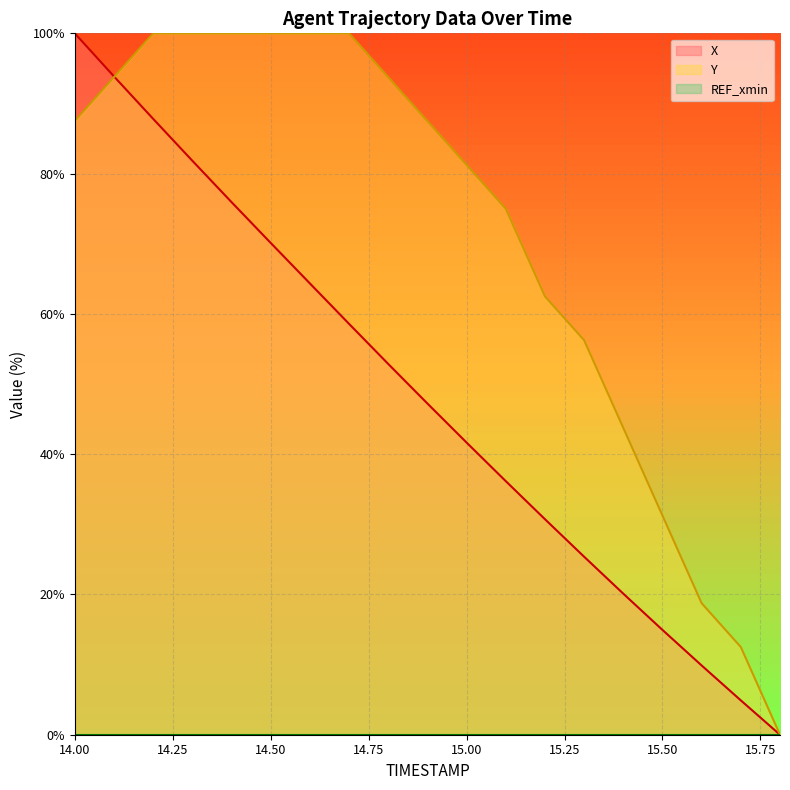

Is the value of X at 14.1 greater than the value of Y at 15.4?

Yes